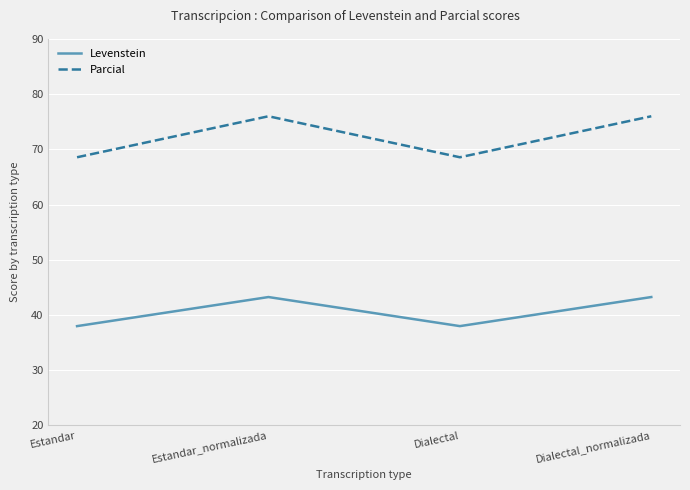

What is the minimum value for Levenstein?

38.0